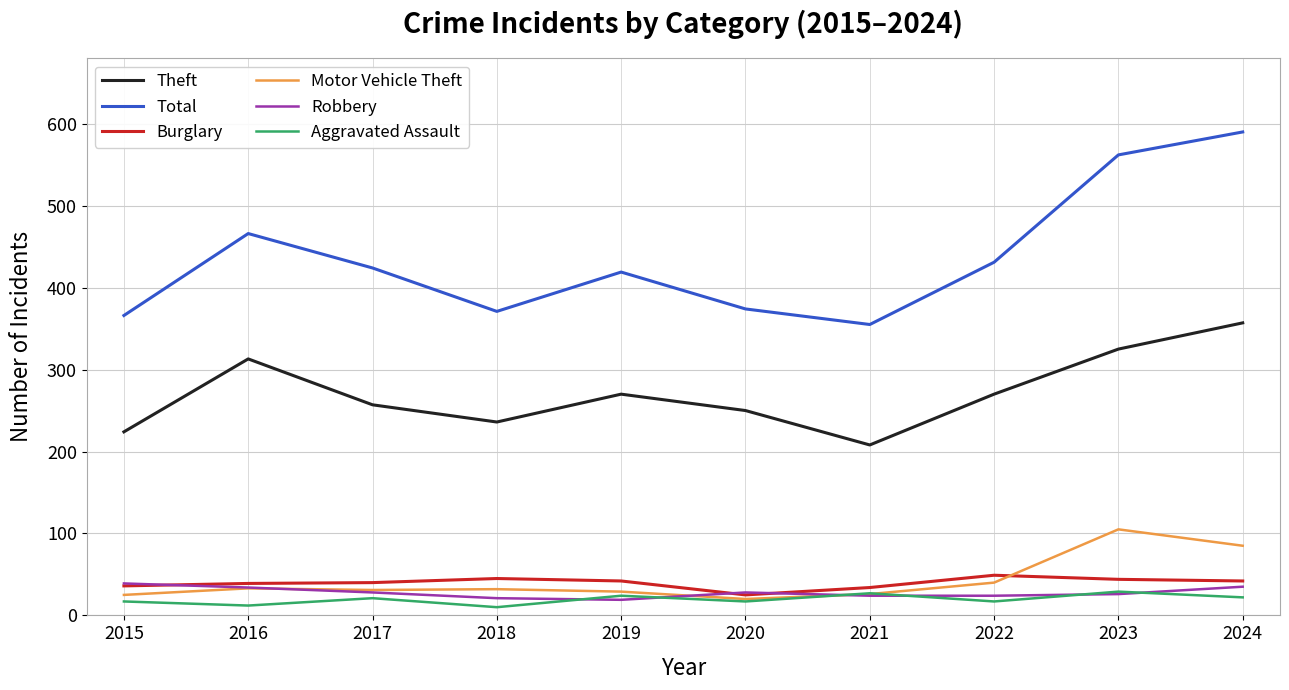

True or false: Aggravated Assault and Total cross at least once.

False